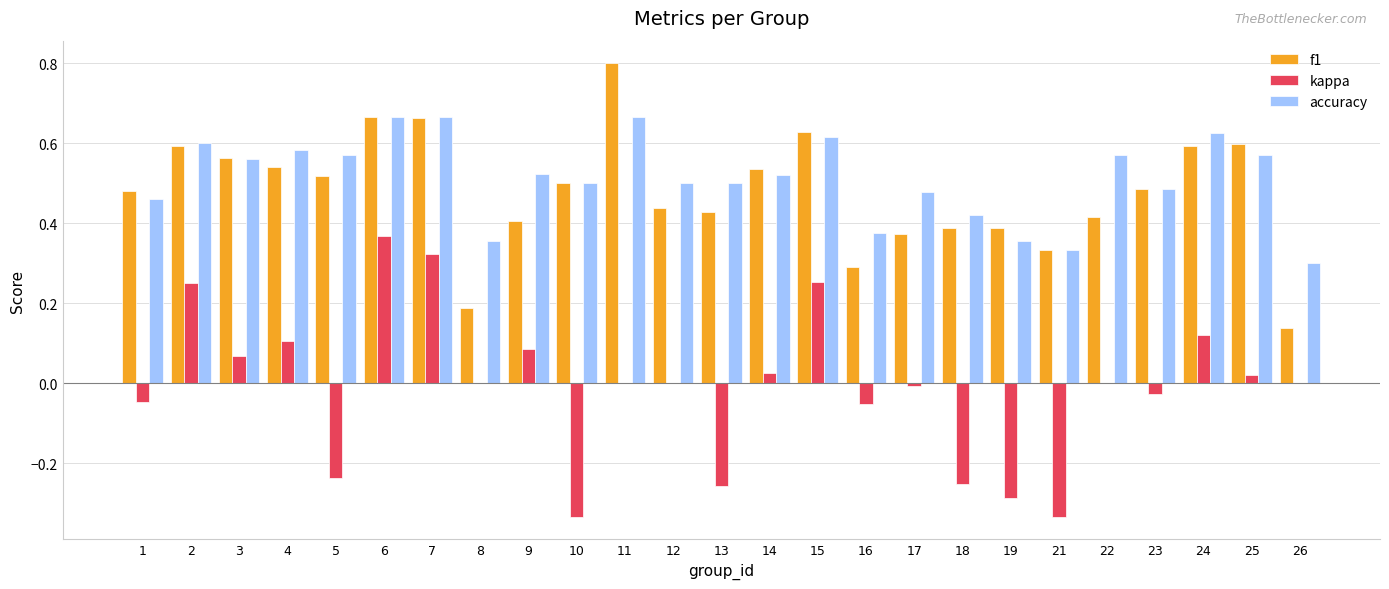

At which label does kappa reach its peak?

6